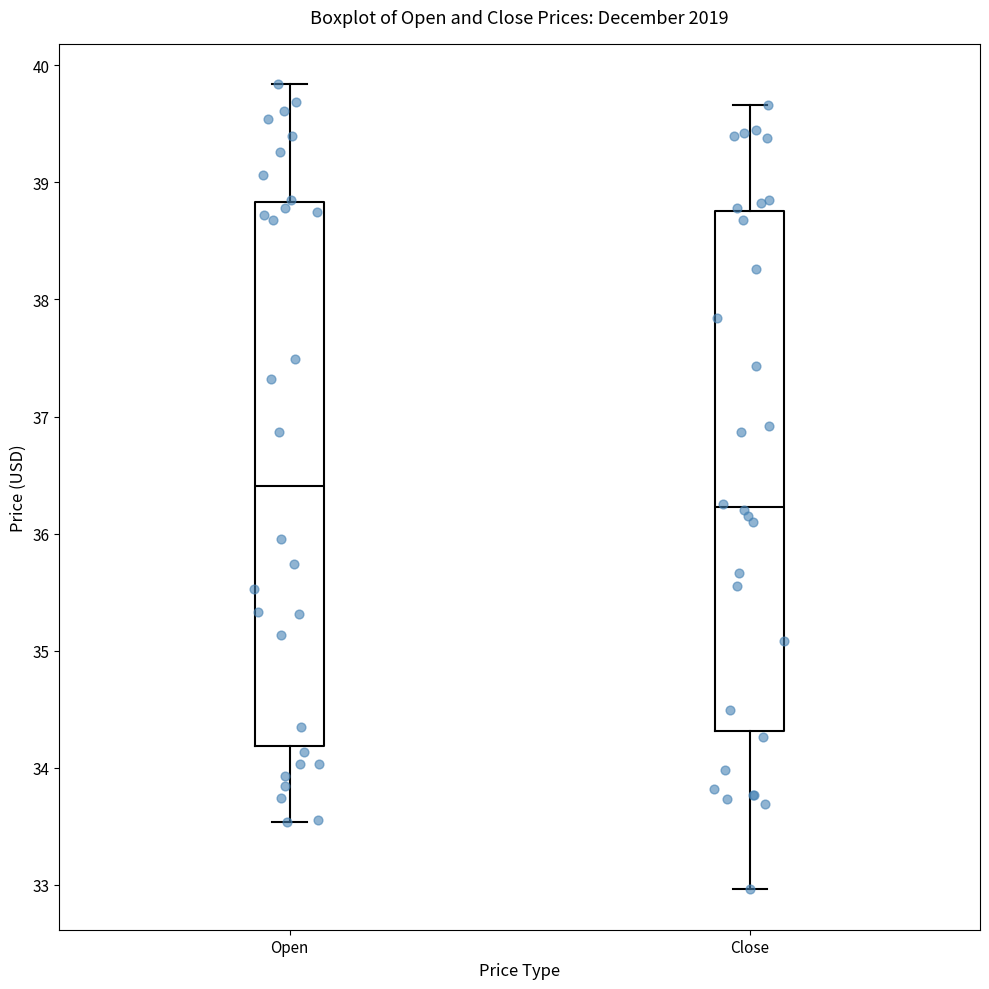

Reading left to right, transcribe this box plot: for each box, give where its median line is, the range the box spans, and where its two whiskers end, as read against the y-axis. The values are not printed on the chart, so give them approximately, as read against the axis.

Open: median 36.4, box 34.2 to 38.8, whiskers 33.5 to 39.8
Close: median 36.2, box 34.3 to 38.8, whiskers 33.0 to 39.7